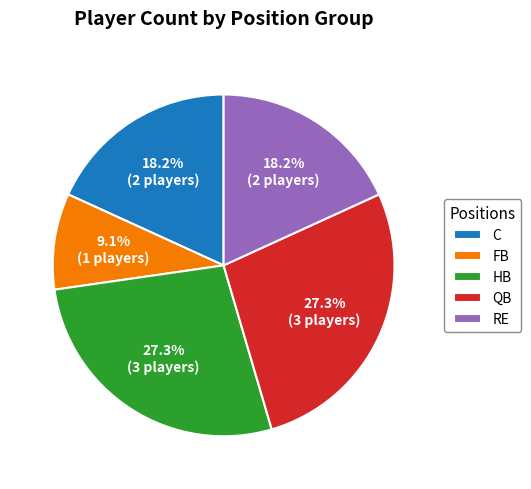

To the nearest percent, what is the average slice percentage?

20%